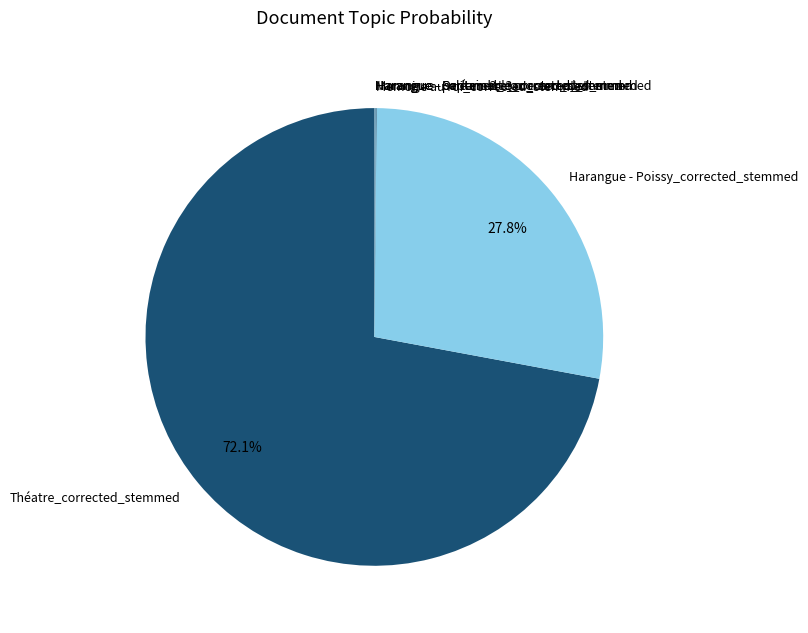

What percentage is NOT represented by Harangue - Poissy_corrected_stemmed?

72.2%